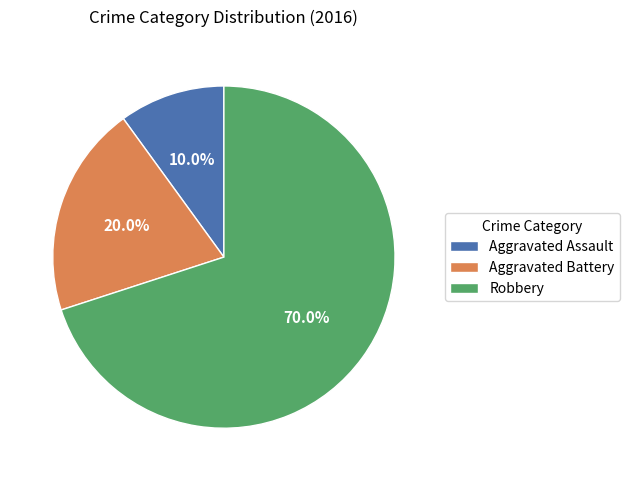

What is the majority slice?

Robbery